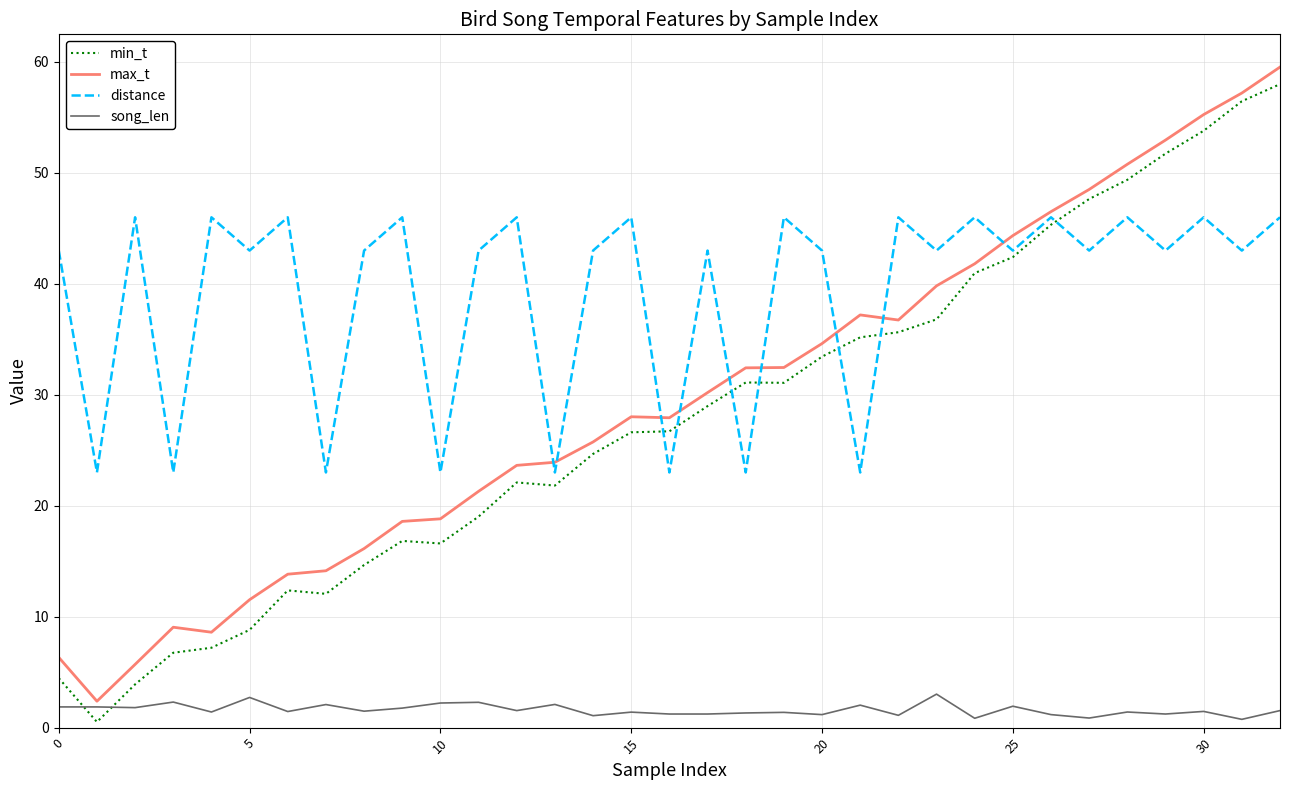

Which series has the largest range (max minus min)?

min_t